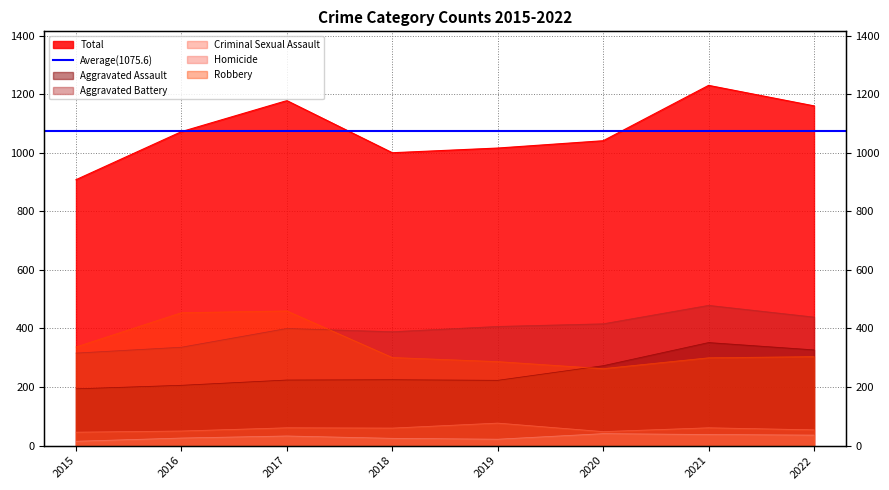

True or false: Aggravated Battery and Criminal Sexual Assault intersect in this chart.

False